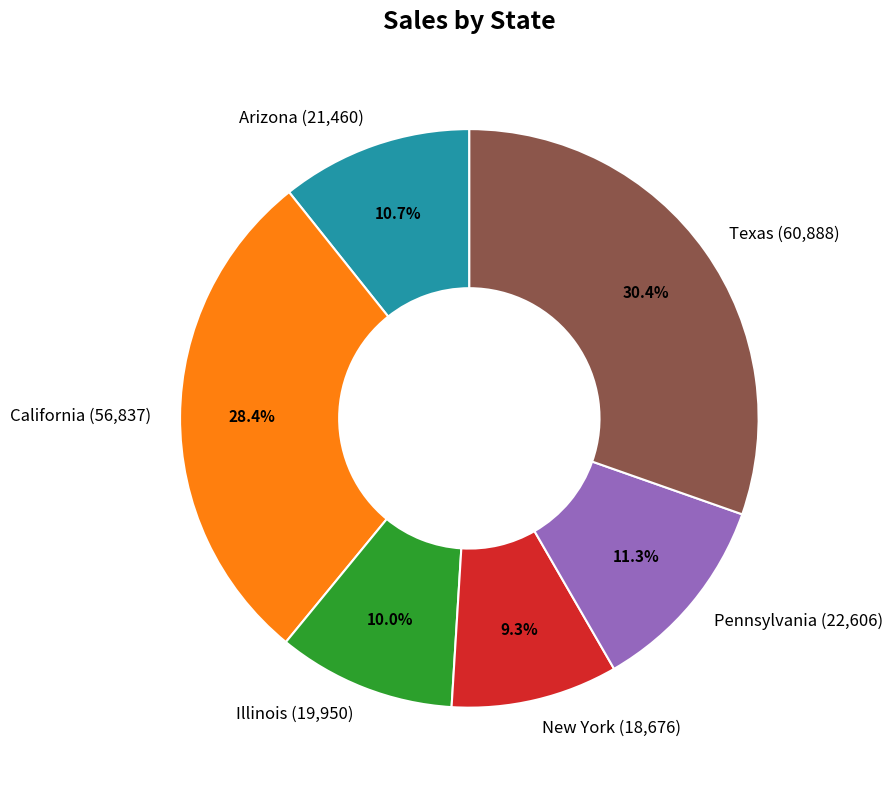

True or false: Texas accounts for 30% of the total.

True